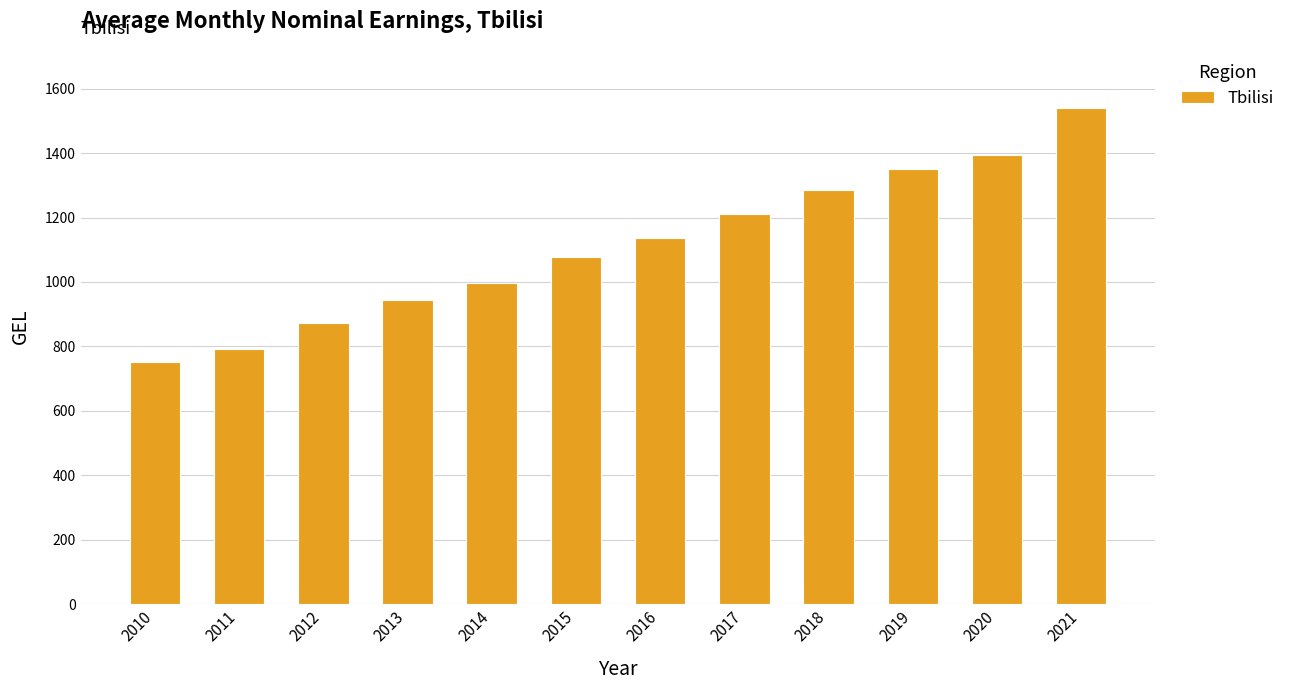

List the labels in order of value, smallest first.

2010, 2011, 2012, 2013, 2014, 2015, 2016, 2017, 2018, 2019, 2020, 2021